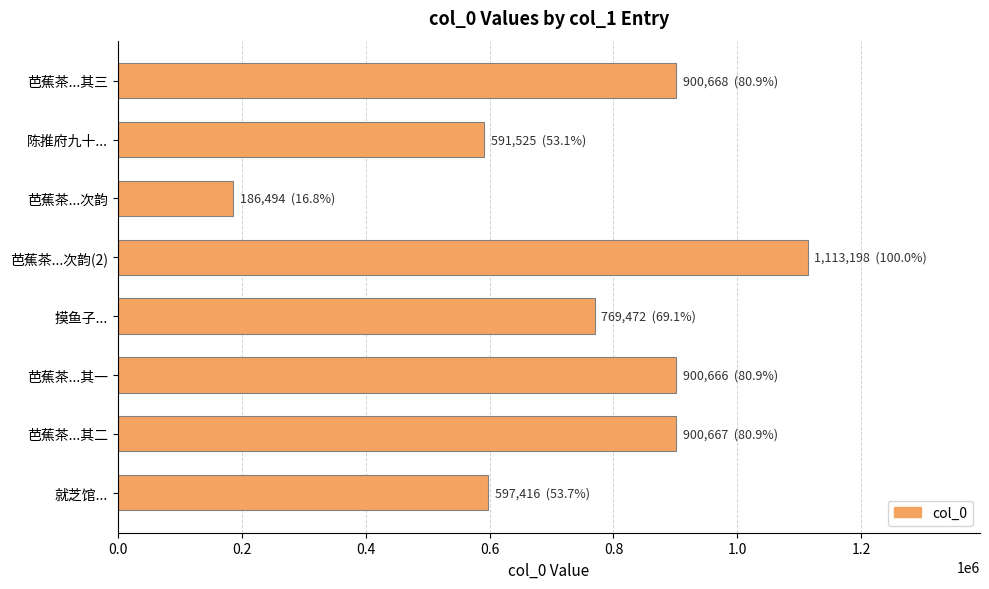

Where is the data nearest to the value 649846?

就芝馆...